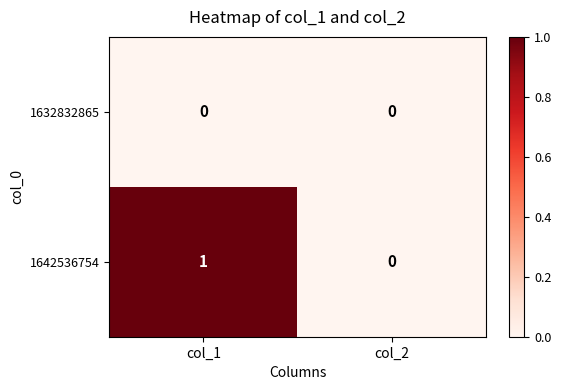

Is it true that 1632832865 equals 0 at col_1?

True